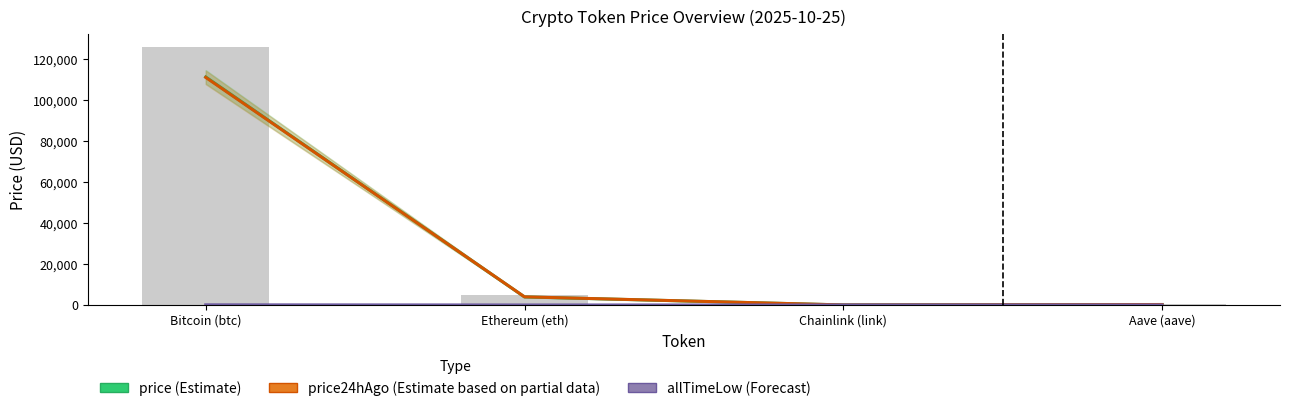

What value does the price series have at Chainlink (link)?

17.9